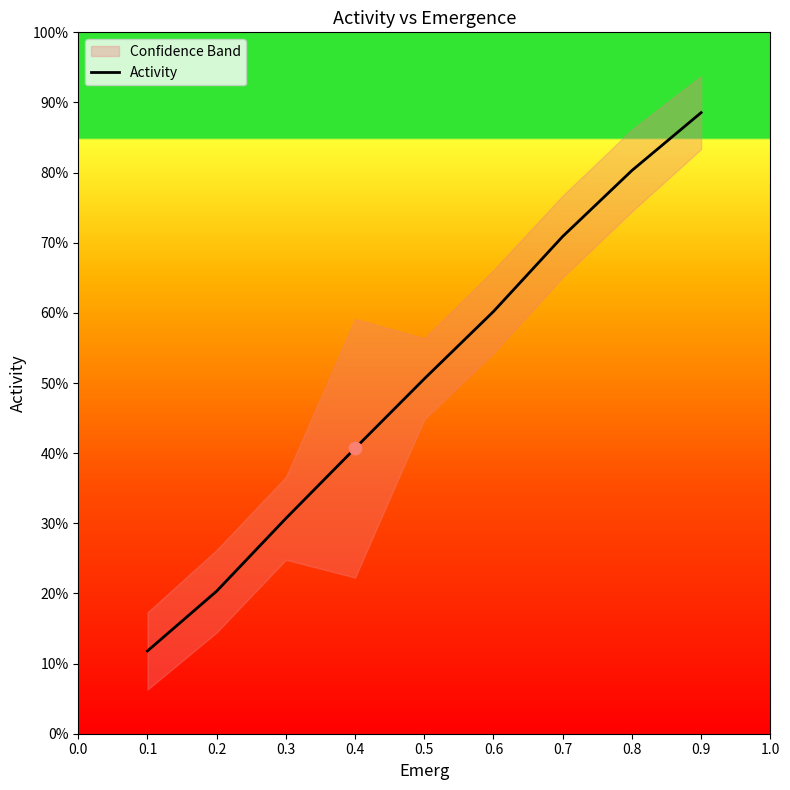

What is the change in value from 0.7 to 0.9?

+0.2